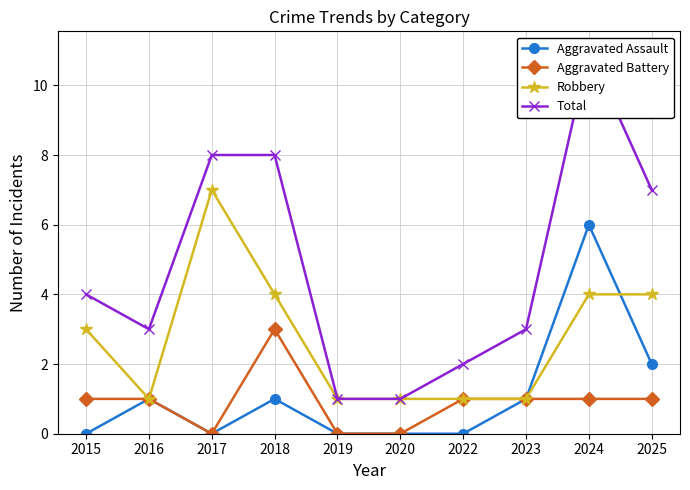

What is the average value of the Total series?

5